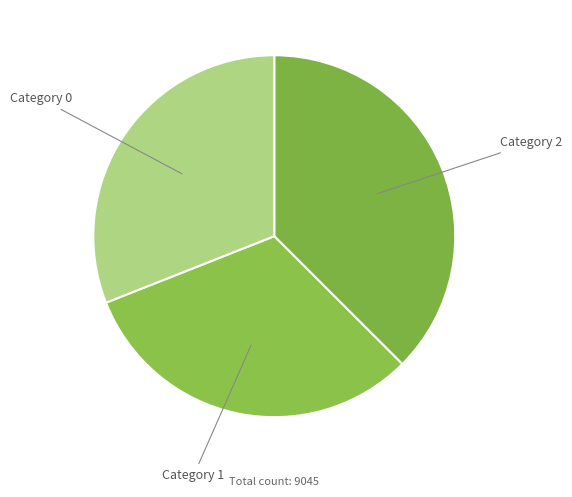

The Category 1 slice represents 26% of the pie. True or false?

False